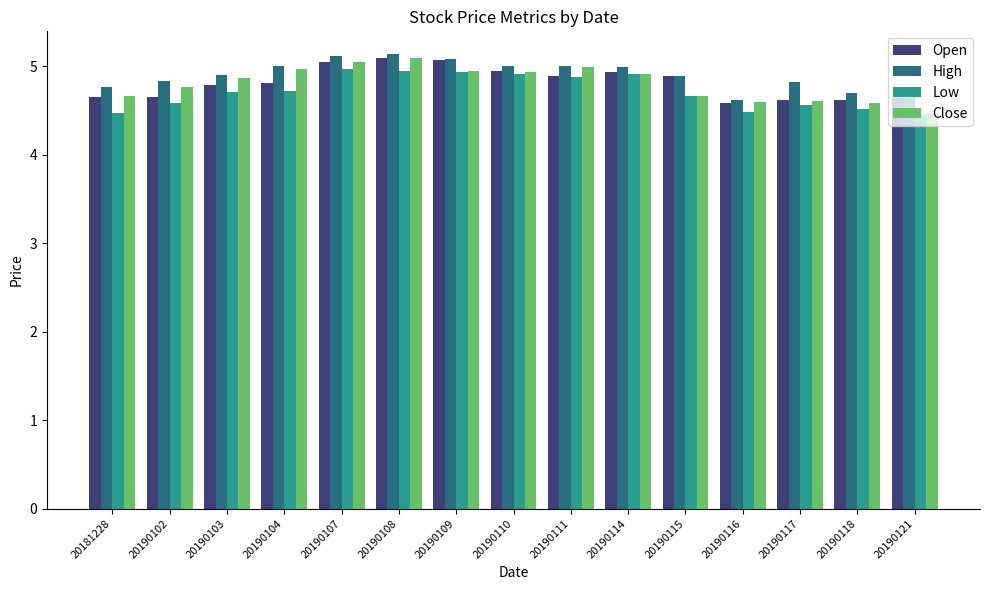

What is the difference between the second highest and second lowest values in the High series?

0.5